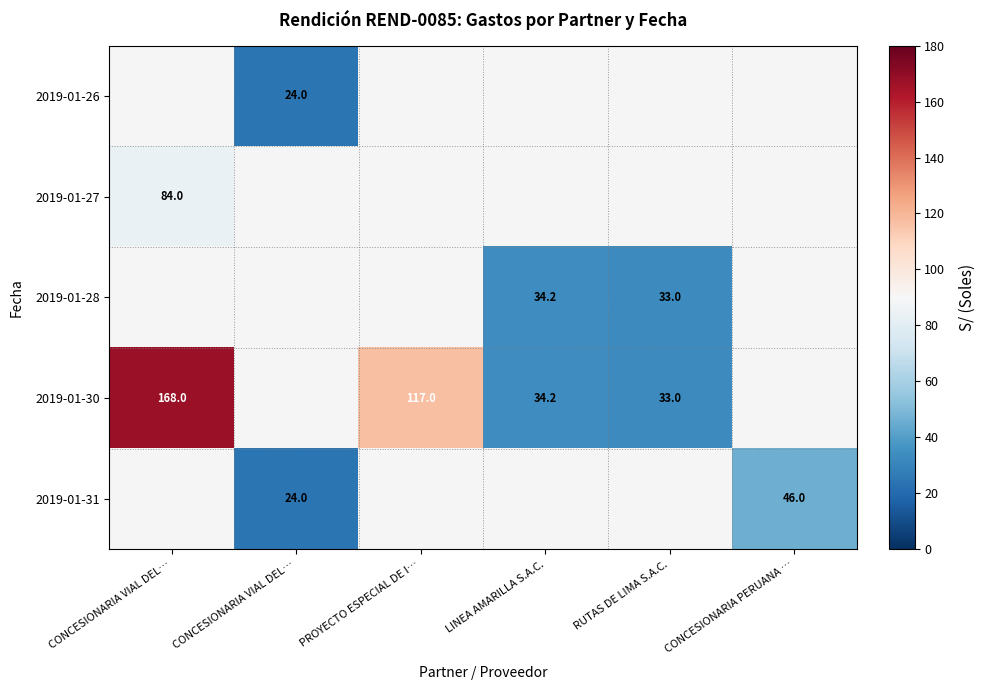

At which category does the chart reach its minimum across all series?

CONCESIONARIA VIAL DEL…